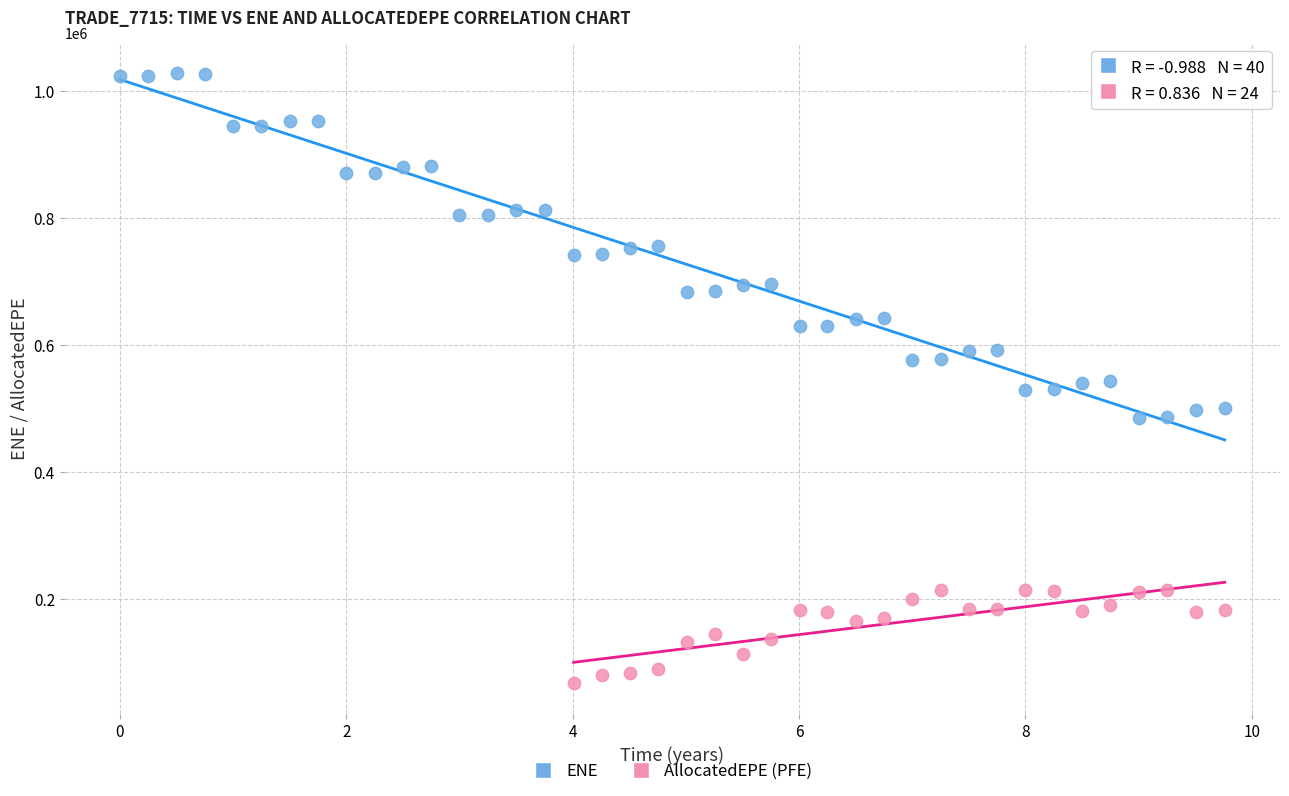

Which series reaches the minimum Y coordinate?

AllocatedEPE (PFE)